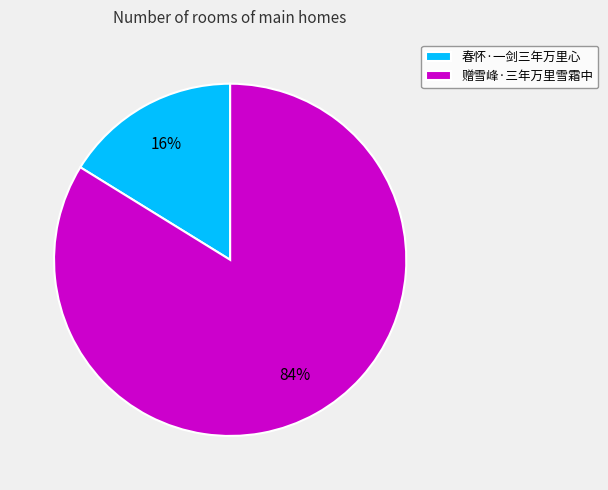

Rank the categories by value from highest to lowest.

赠雪峰·三年万里雪霜中, 春怀·一剑三年万里心